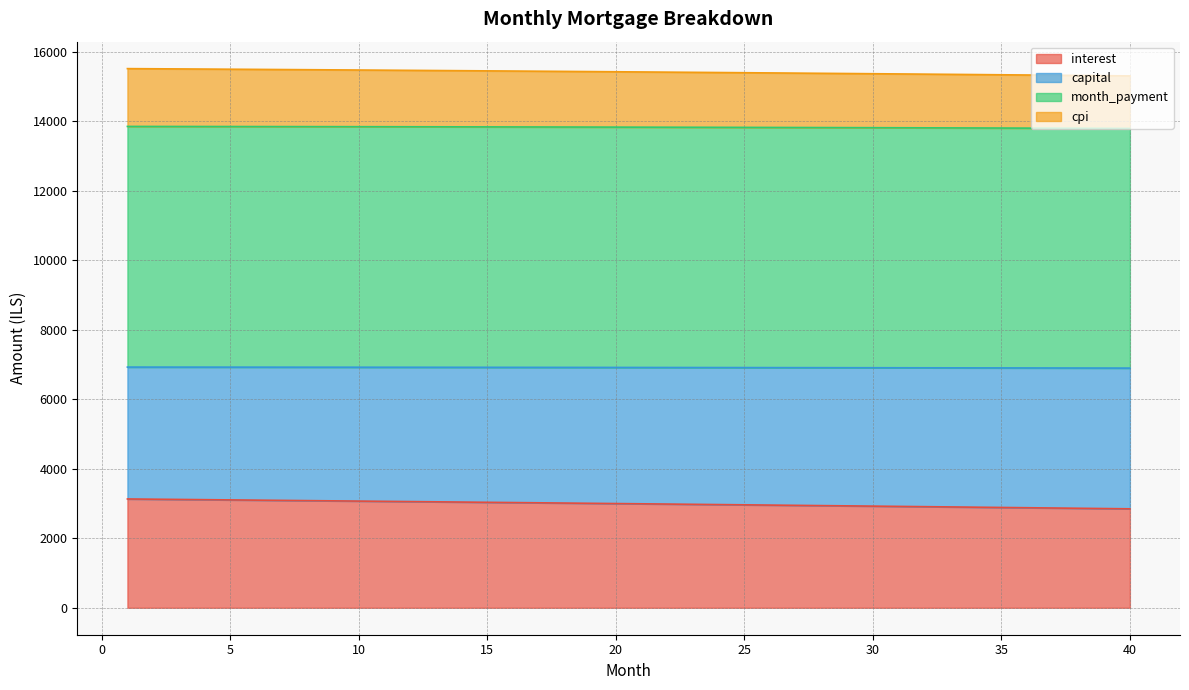

What is the lowest value of the interest series?

2846.8